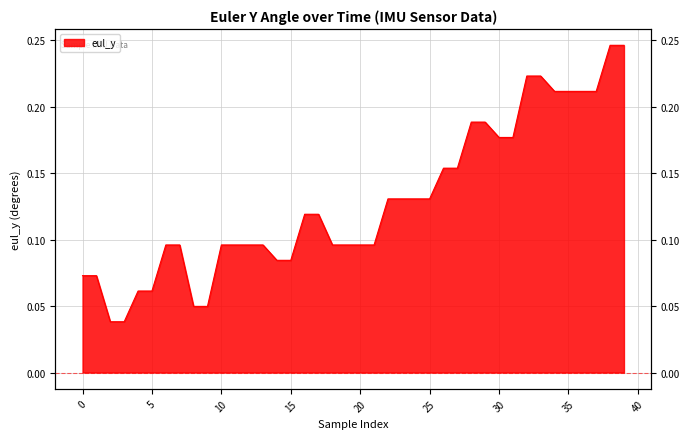

What value does the data have at 10?

0.1